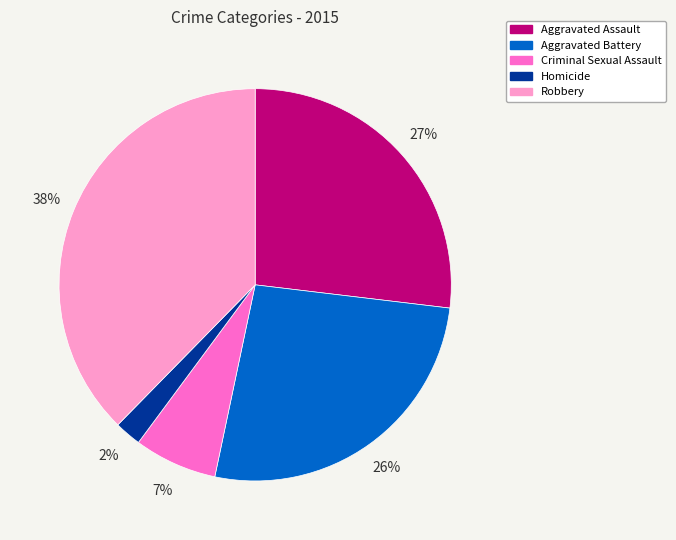

To the nearest percent, what percentage of the pie is Aggravated Battery?

26%